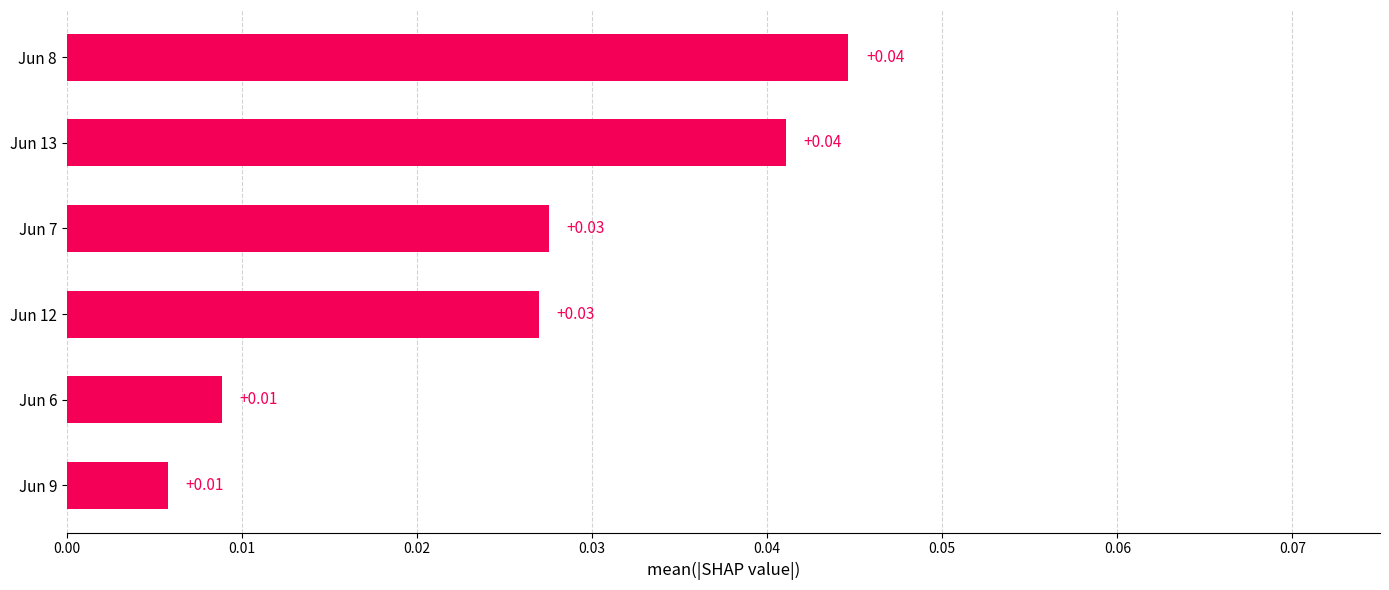

Count the values in the range 0 to 1.

6